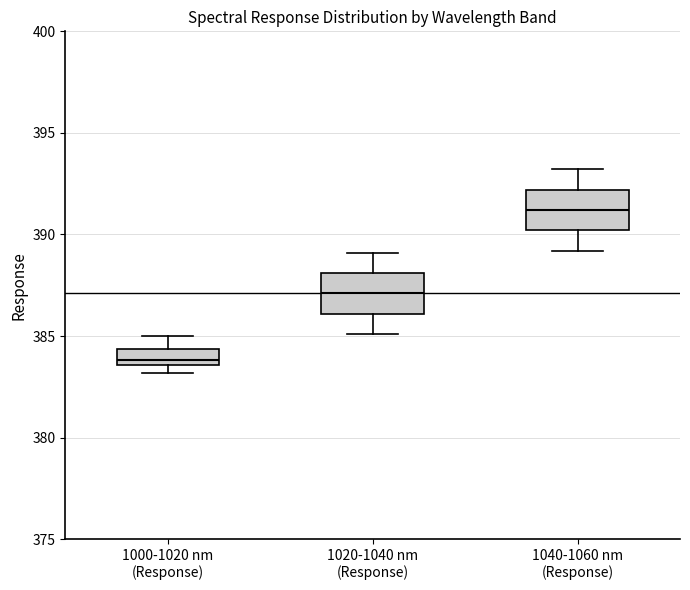

Reading left to right, read every box against the y-axis: the position of its median line, the range the box covers, and the ends of its whiskers. The values are not printed on the chart, so give them approximately, as read against the axis.

1000-1020 nm (Response): median 384.0, box 383.5 to 384.5, whiskers 383.0 to 385.0
1020-1040 nm (Response): median 387.0, box 386.0 to 388.0, whiskers 385.0 to 389.0
1040-1060 nm (Response): median 391.0, box 390.0 to 392.0, whiskers 389.0 to 393.0